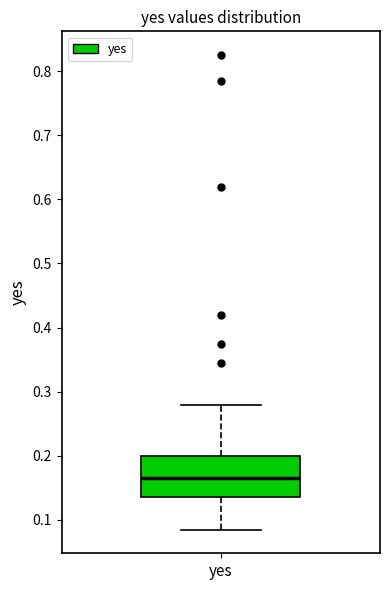

Read this box plot against the y-axis: the position of the median line, the range covered by the box, and the ends of both whiskers. The values are not printed on the chart, so give them approximately, as read against the axis.

median 0.17, box 0.14 to 0.20, whiskers 0.09 to 0.28